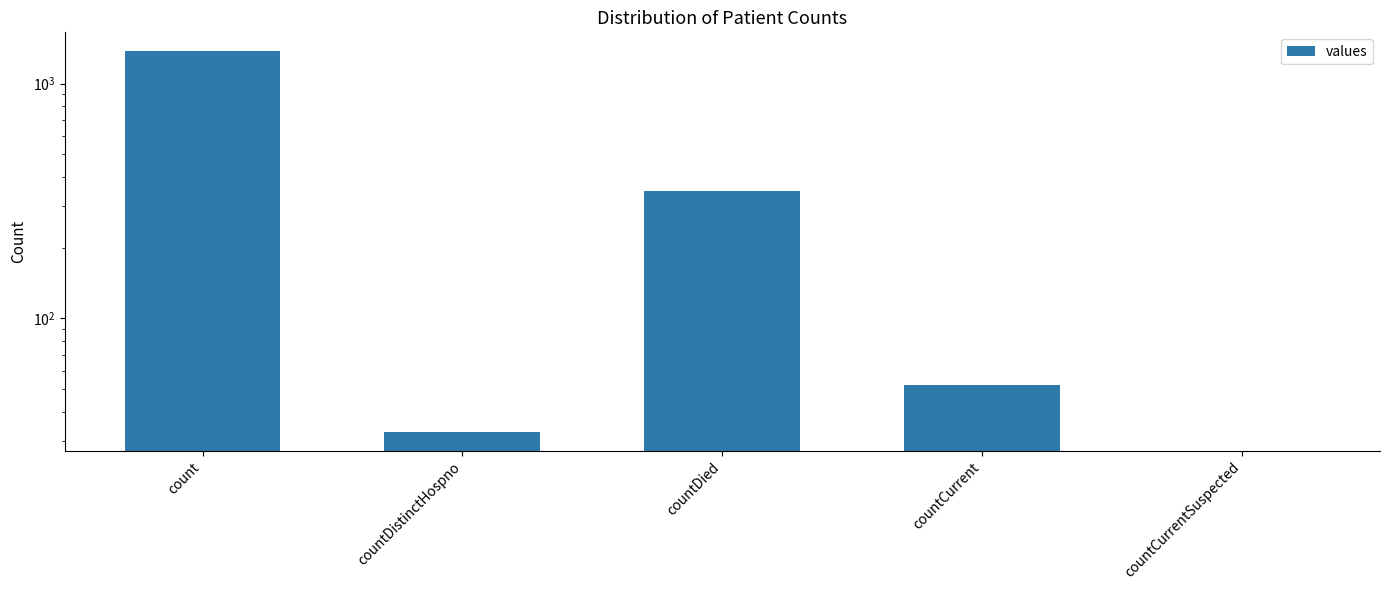

Reading left to right, transcribe all the data shown in this chart.

count=1371	countDistinctHospno=33	countDied=349	countCurrent=52	countCurrentSuspected=0